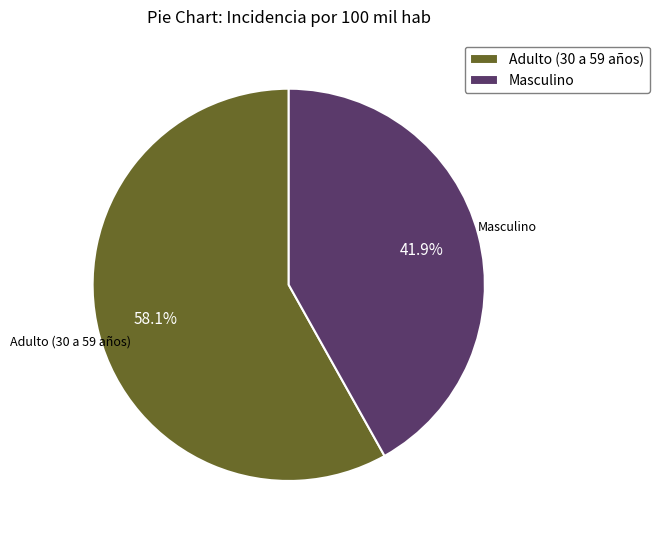

What percentage is the Masculino slice, to the nearest percent?

42%